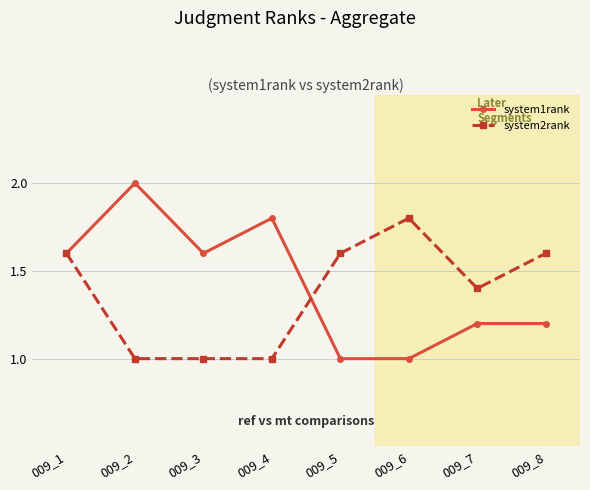

Does the chart display data point markers on the line(s)?

Yes